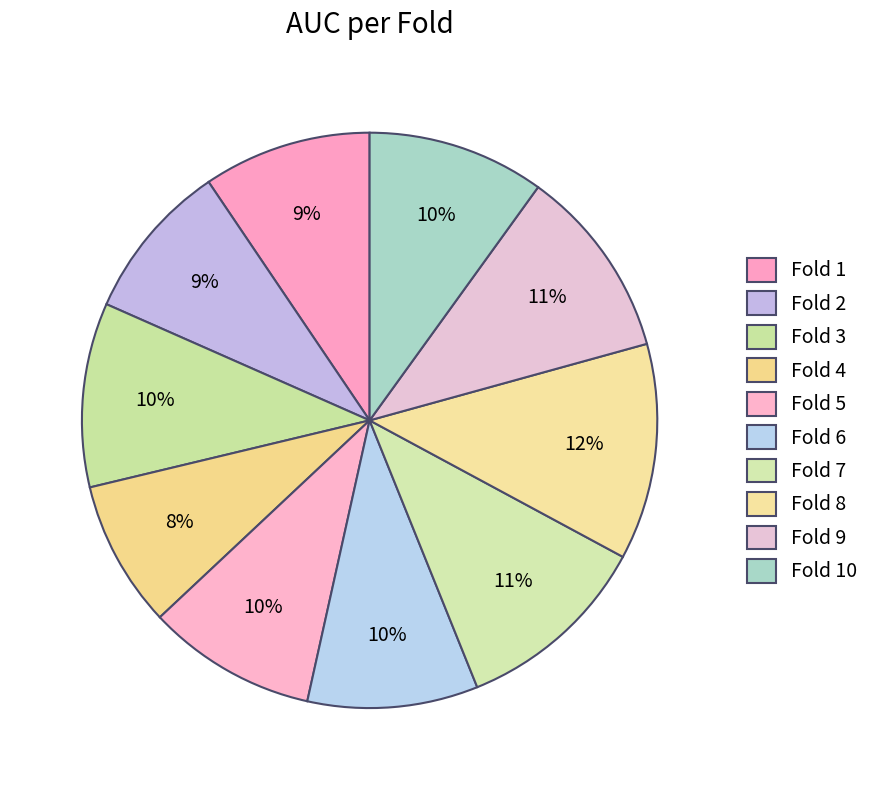

What percentage is the Fold 9 slice, to the nearest percent?

11%